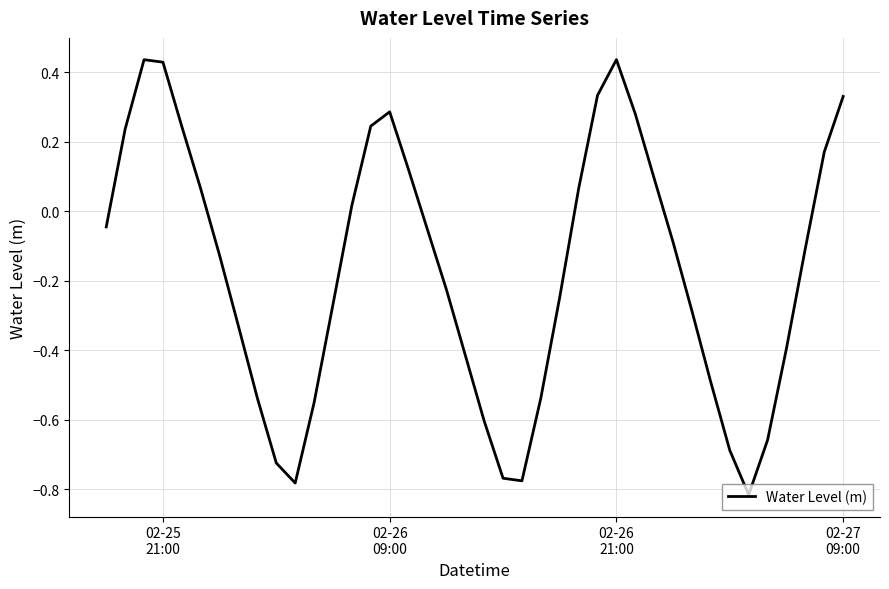

What is the minimum value shown in the chart?

-0.8